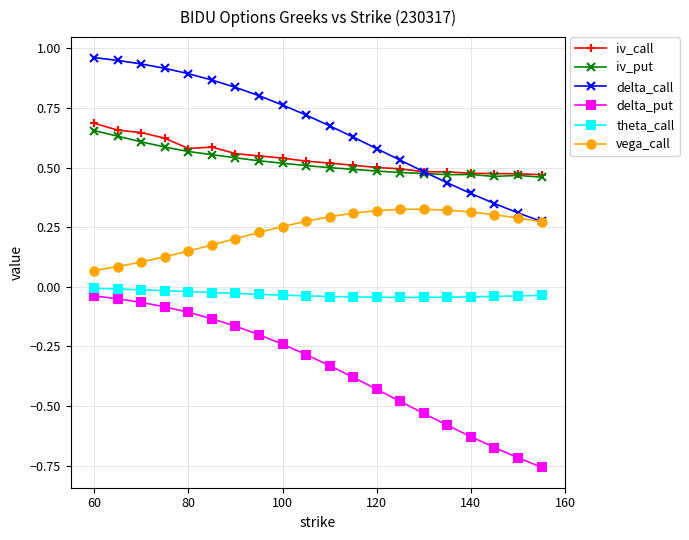

What are all the series names shown in the legend?

iv_call, iv_put, delta_call, delta_put, theta_call, vega_call